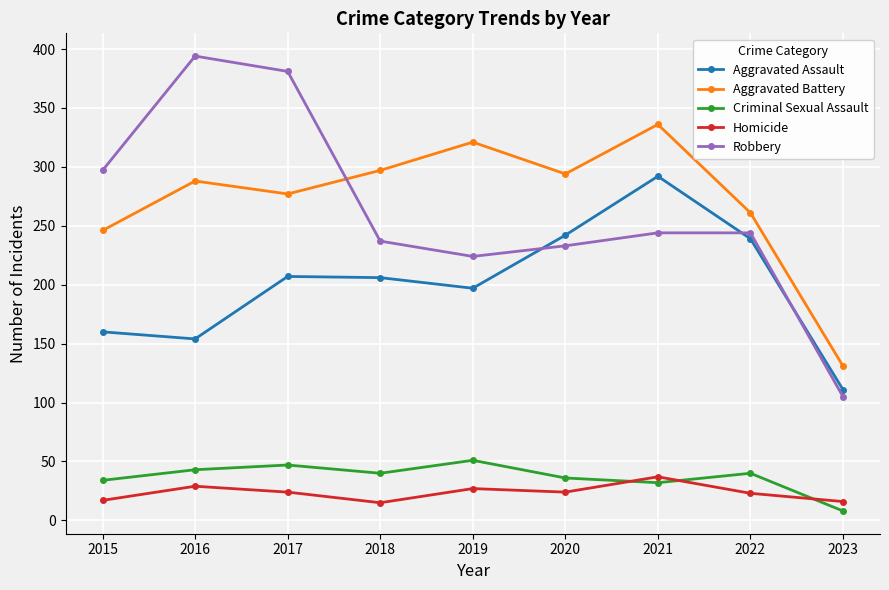

True or false: Criminal Sexual Assault and Aggravated Battery intersect in this chart.

False